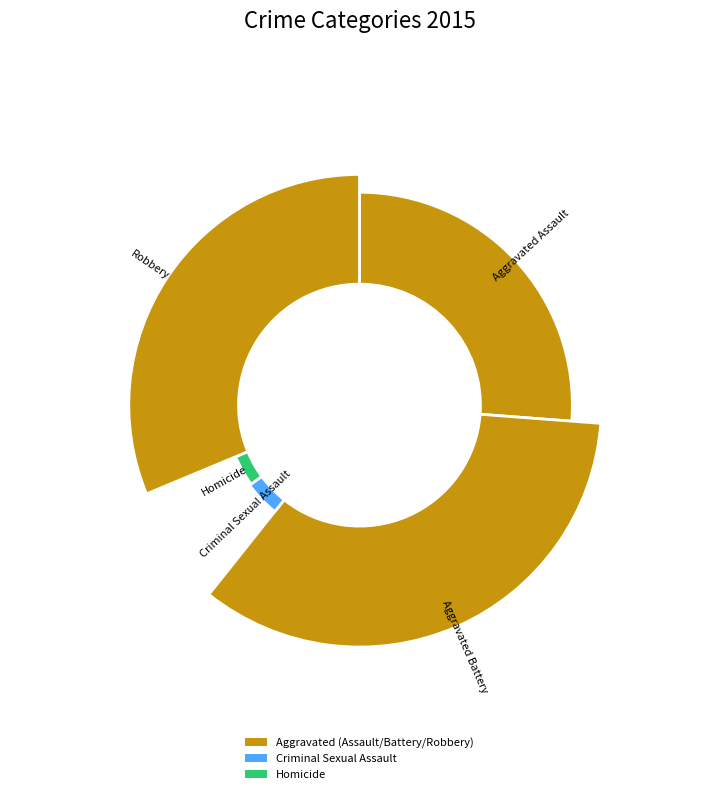

To the nearest percent, what is the difference between the largest and smallest slice percentages?

31%